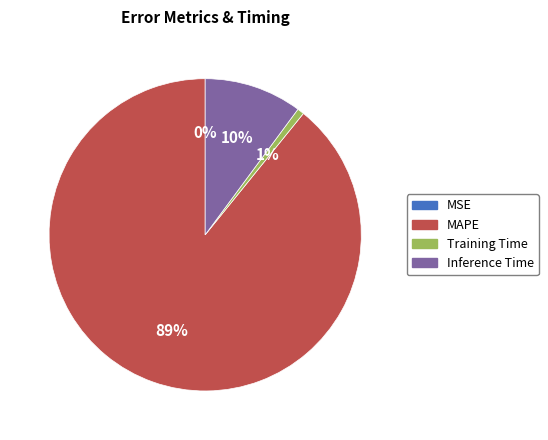

Does MAPE represent more than half of the total?

Yes